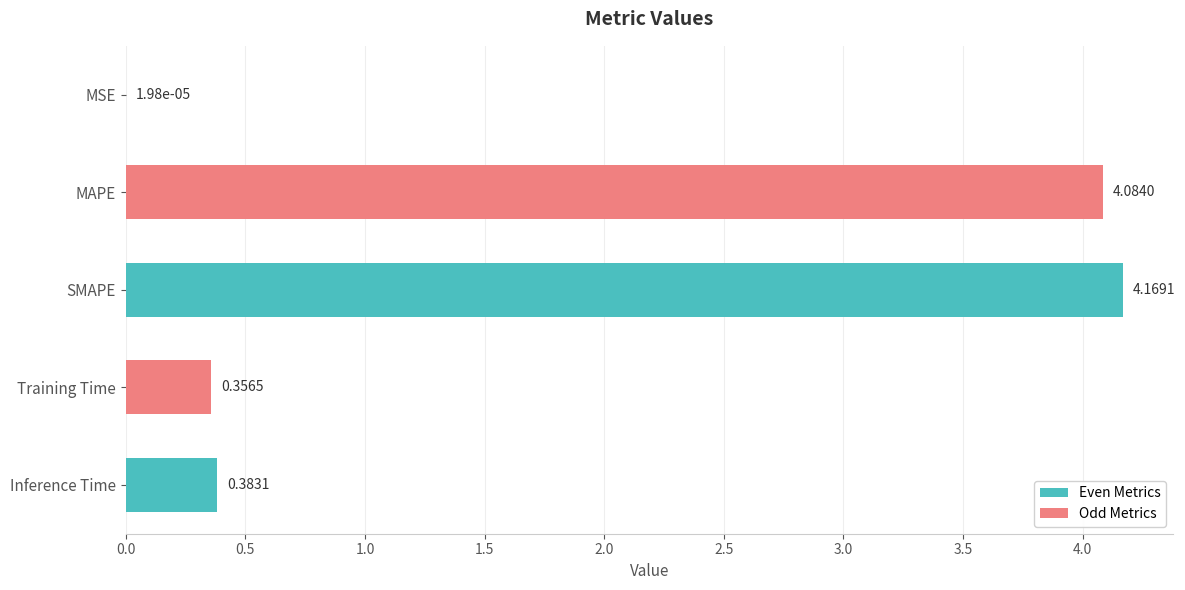

What is the change in value from MSE to MAPE?

+4.1